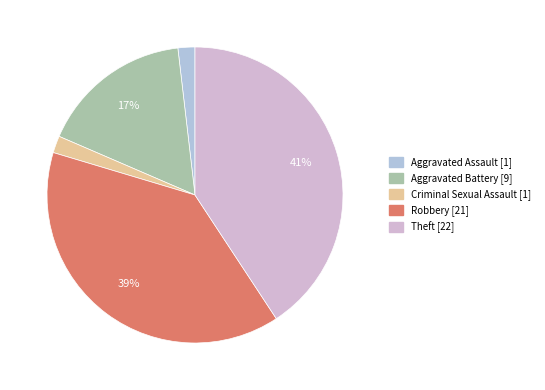

How many slices are in this pie chart?

5